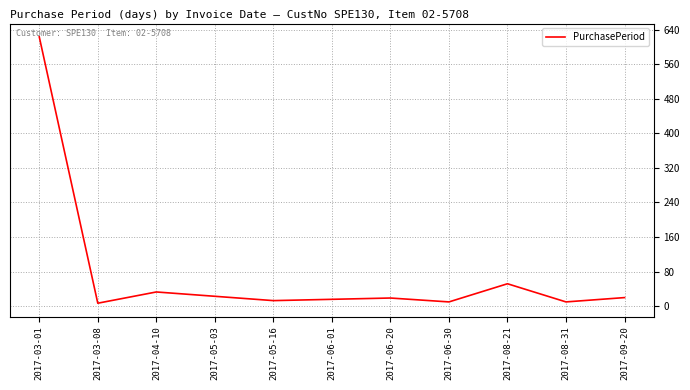

What is the greatest value displayed?

623